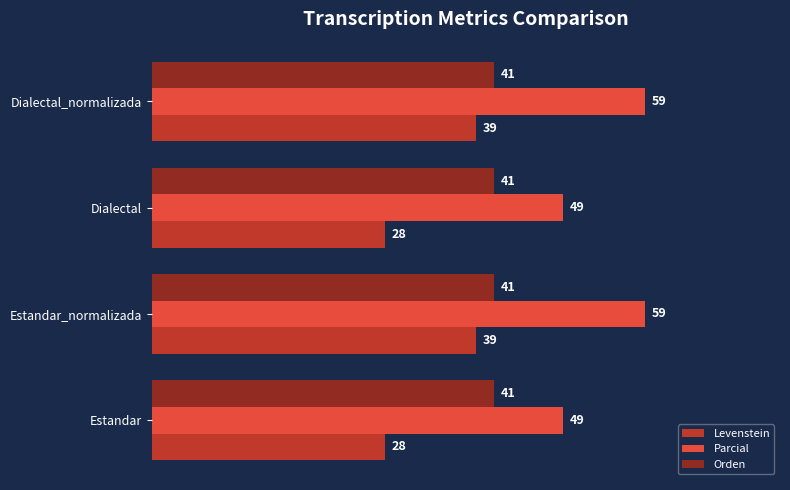

What is the average value of the Parcial series?

53.9